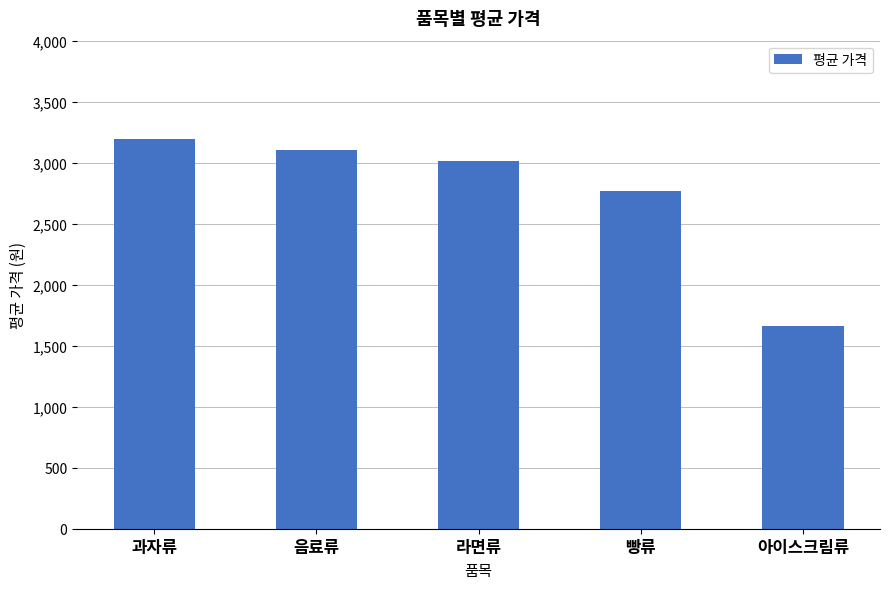

The value at 음료류 is 4546. True or false?

False